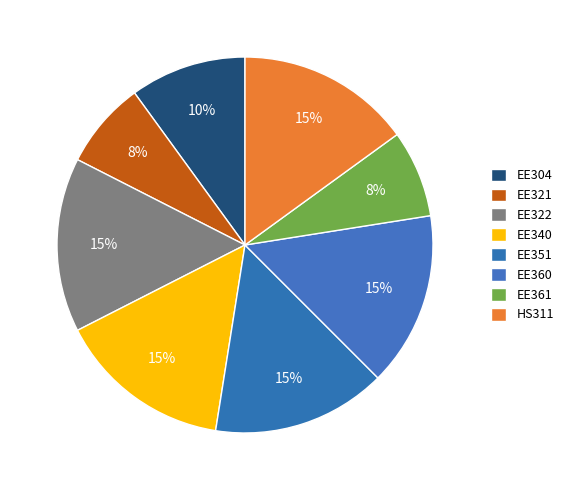

How many slices are in this pie chart?

8